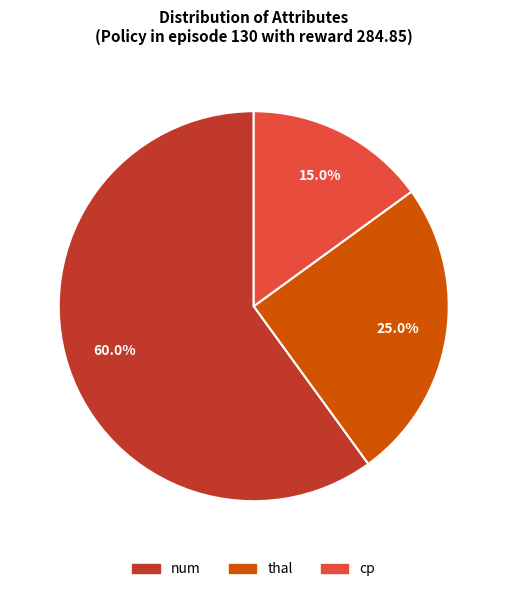

Is there any slice that represents more than half of the pie?

Yes